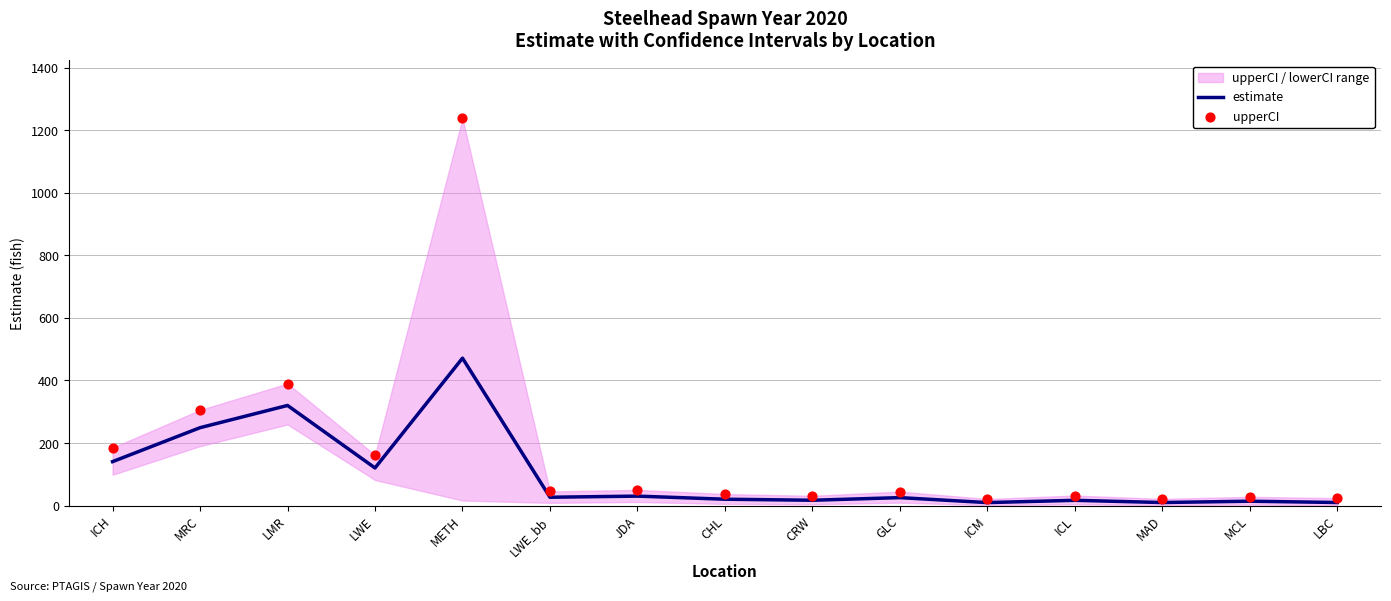

The estimate series shows 140.4 at ICH. True or false?

True